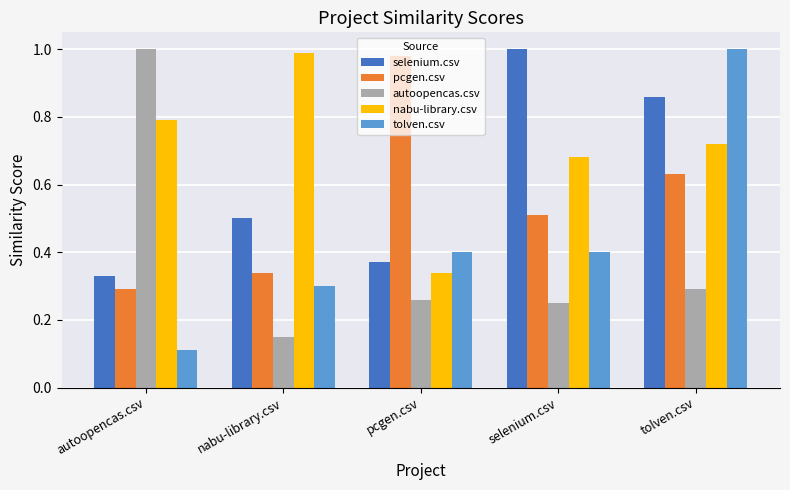

How many bars are there in each group?

5